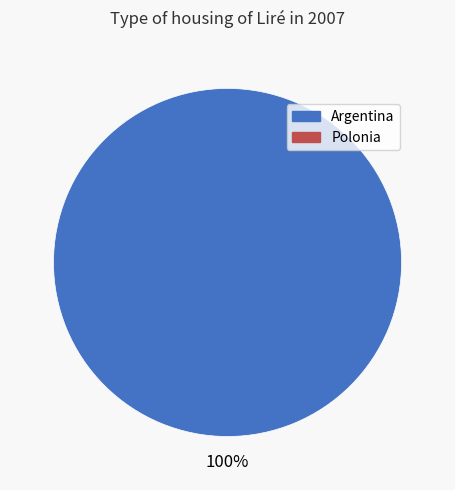

Is there a majority slice in this chart?

Yes